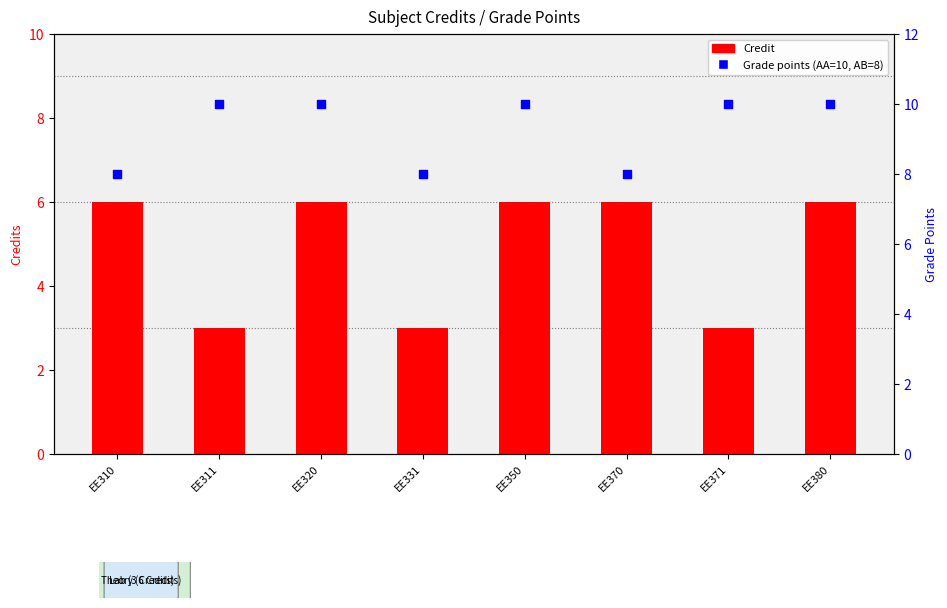

Which series contains the highest Y value?

Grade points (AA=10, AB=8)